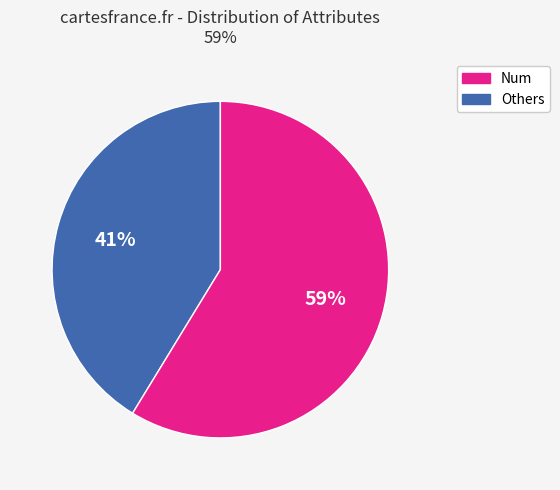

Is there a majority slice in this chart?

Yes